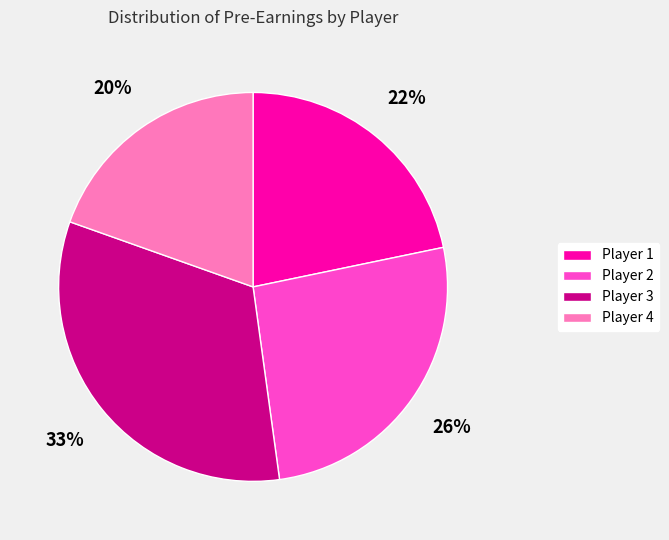

Is it true that Player 2 is 26% of the pie?

True